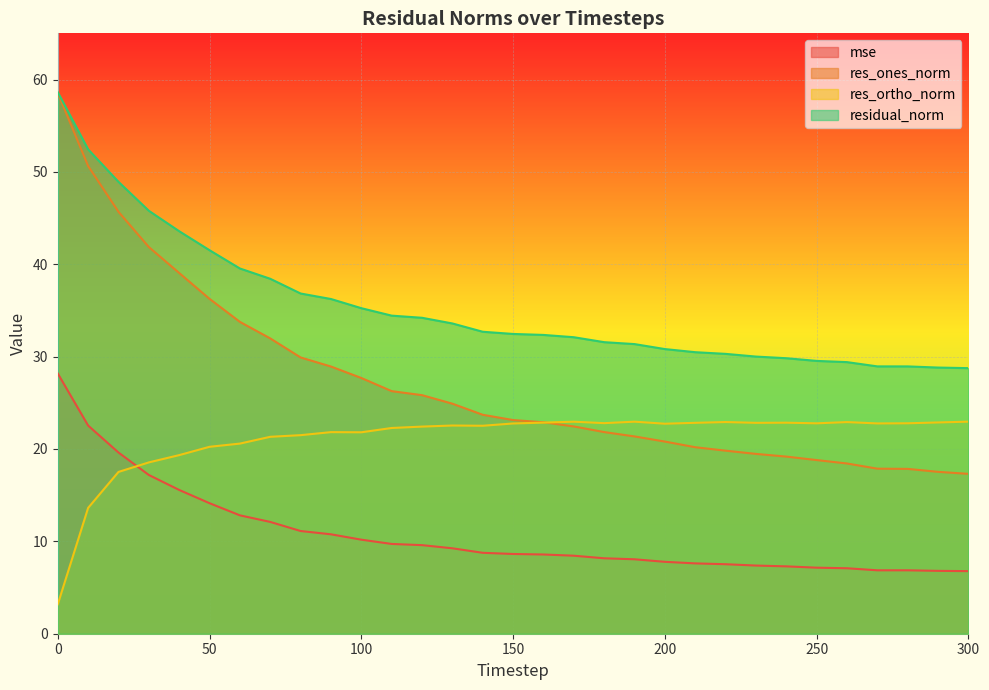

Where is res_ortho_norm nearest to the value 13?

10